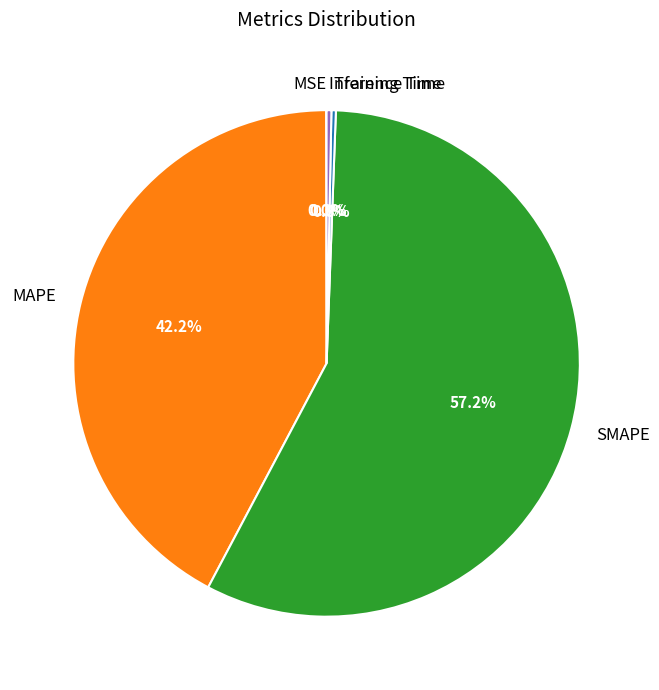

Which category has the biggest portion of the pie?

SMAPE